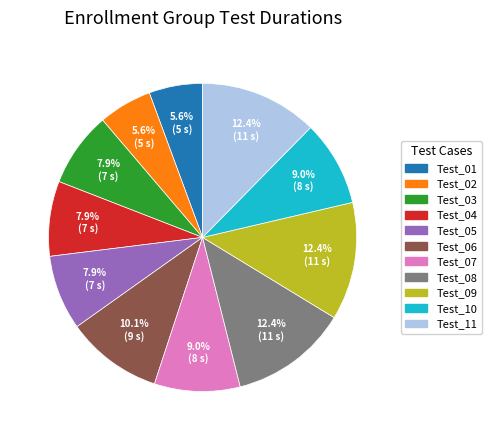

How many slices are in this pie chart?

11